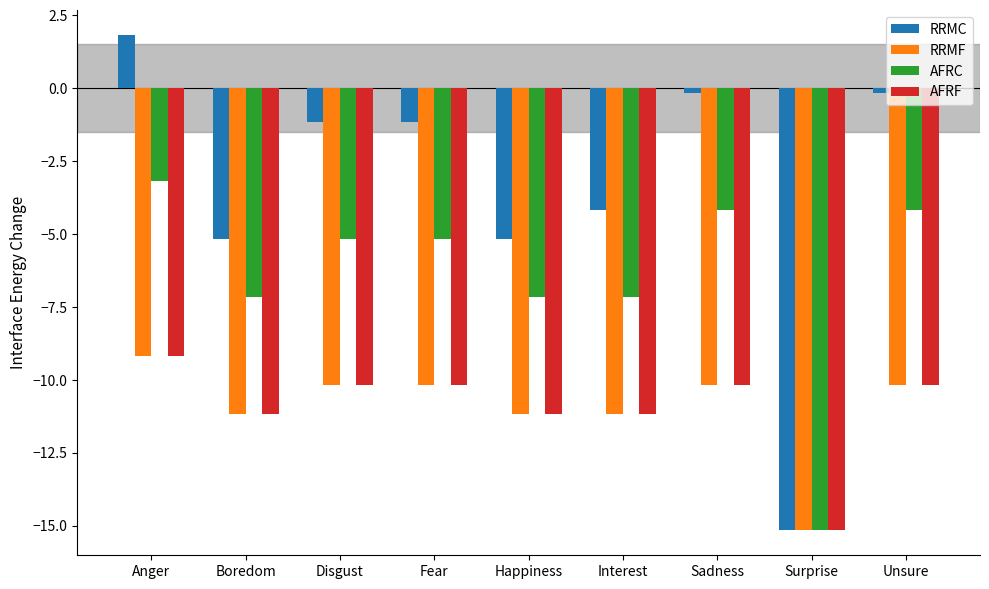

The value of AFRF at Surprise is -21.3. True or false?

False